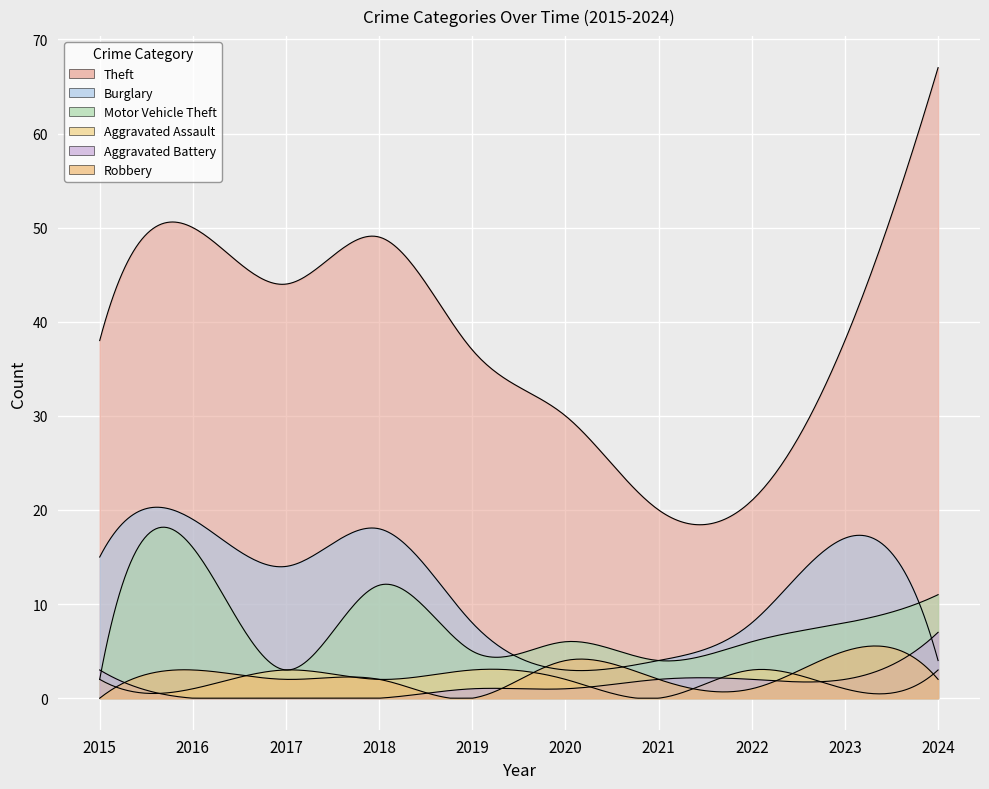

At which category is the sum across all series the highest?

2024